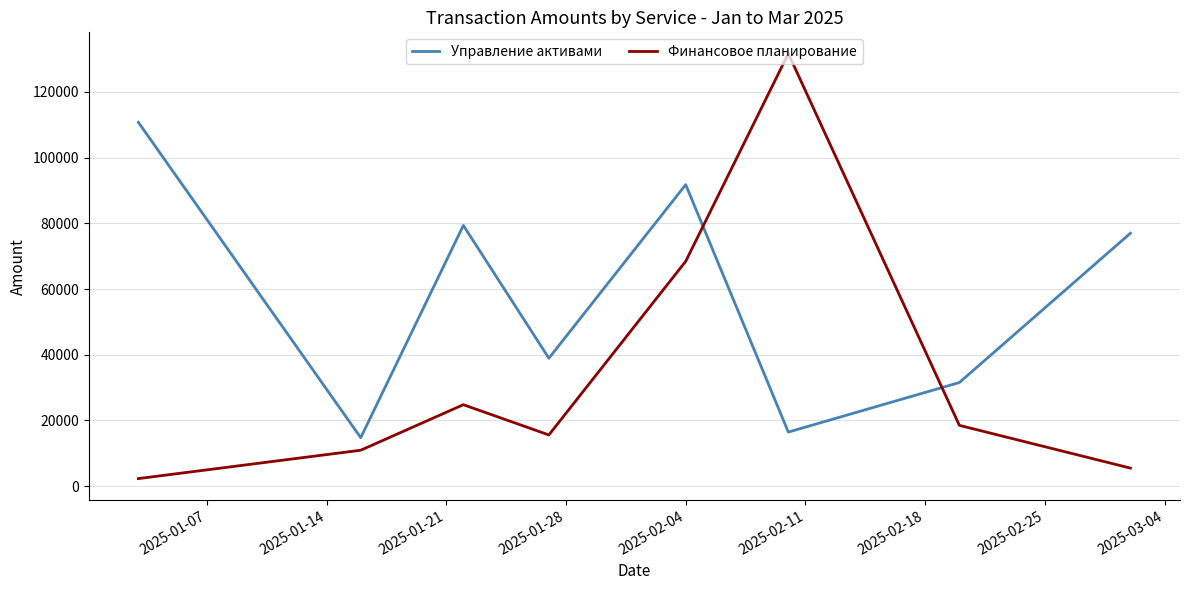

How many interior local peaks does the Финансовое планирование series have?

2